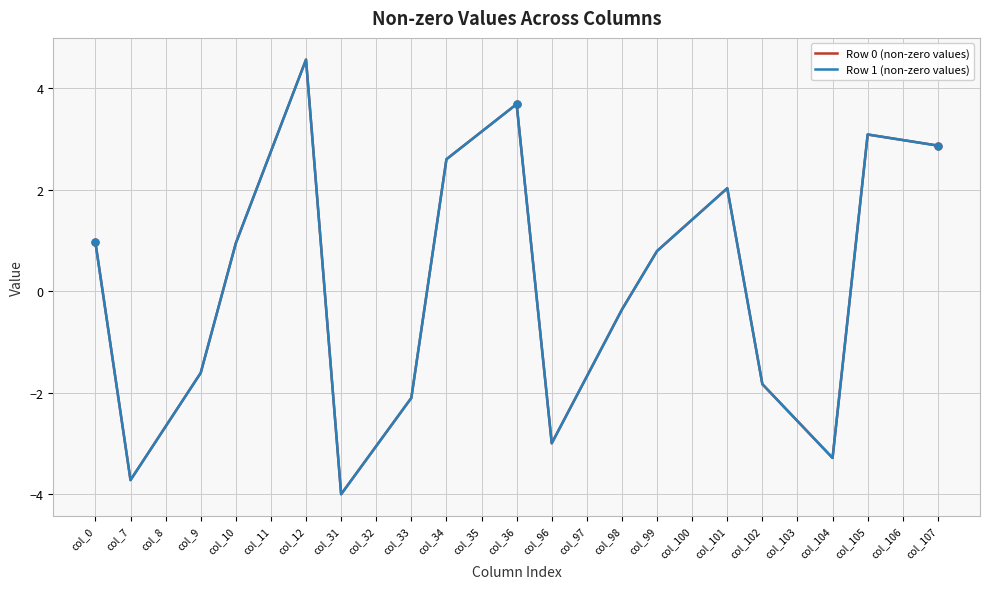

At col_35, list the series in order from largest to smallest.

Row 0 (non-zero values), Row 1 (non-zero values)